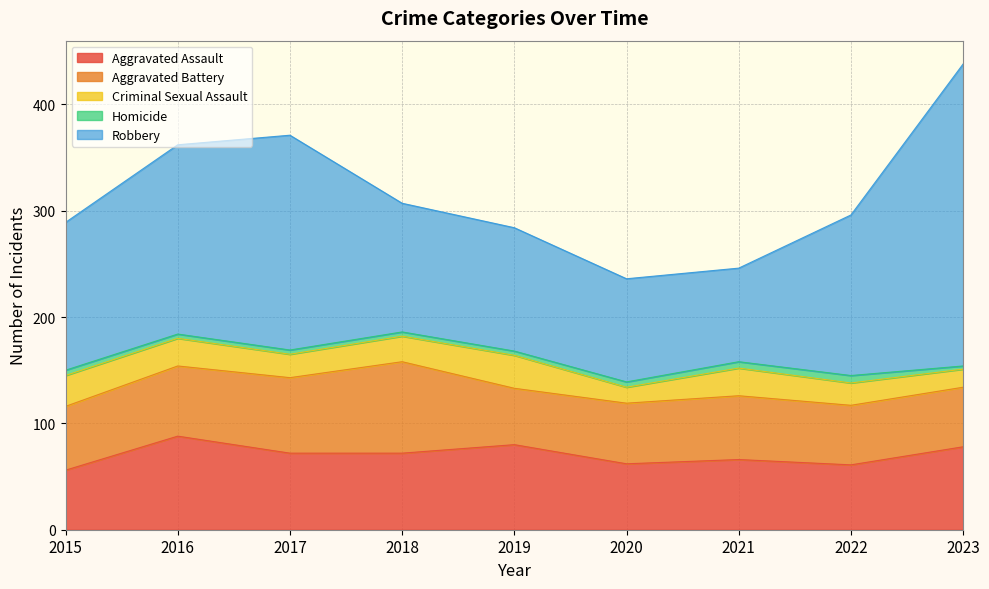

List the labels in order of Criminal Sexual Assault value, smallest first.

2020, 2023, 2022, 2017, 2018, 2016, 2021, 2015, 2019